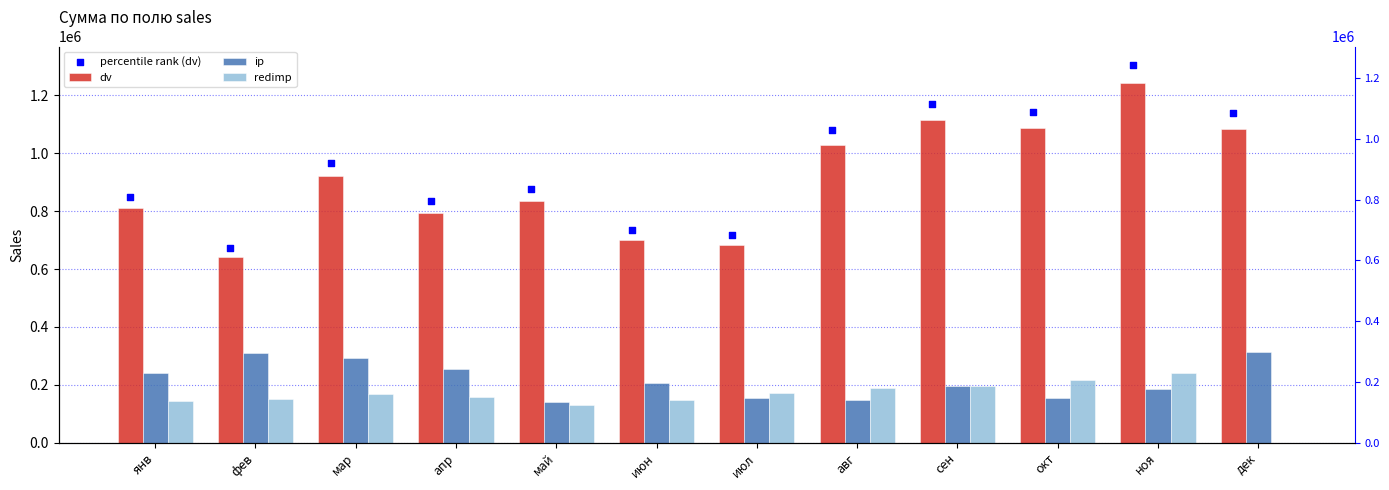

At how many categories does at least one series exceed 235804?

12